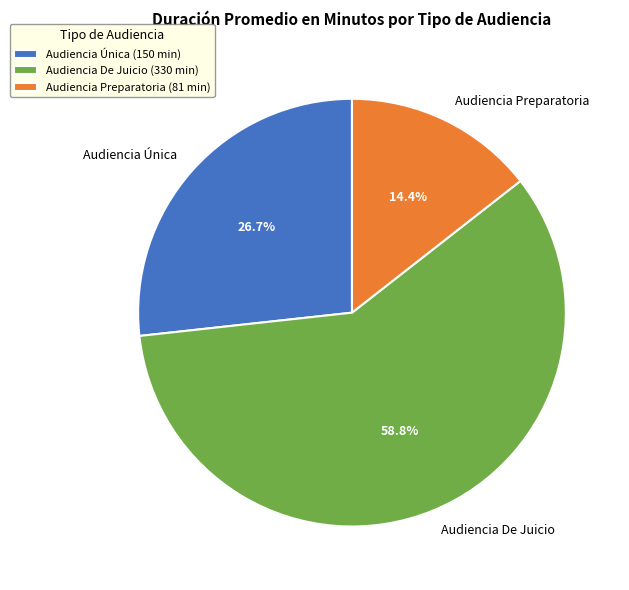

Is the sum of Audiencia Única and Audiencia De Juicio greater than half?

Yes